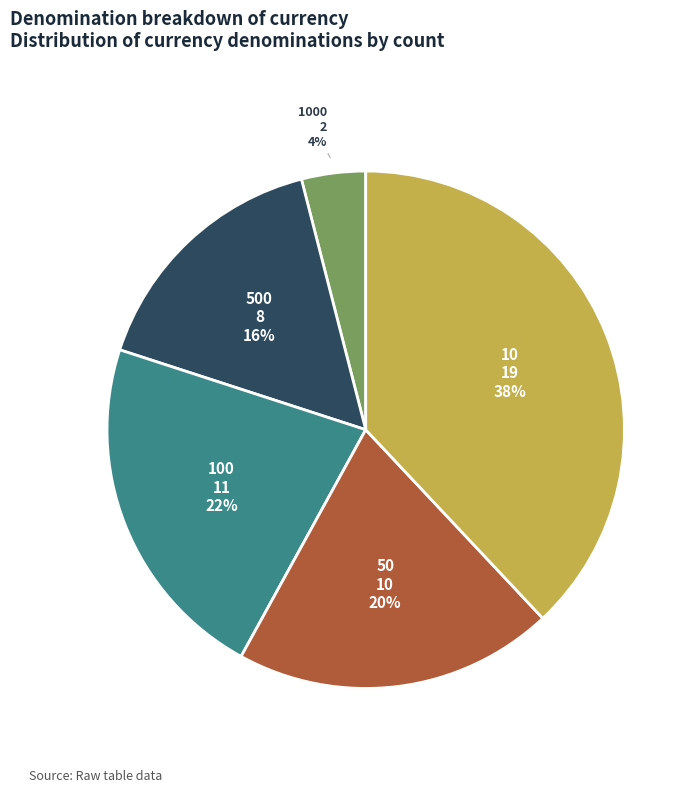

Which category has the smallest portion of the pie?

1000